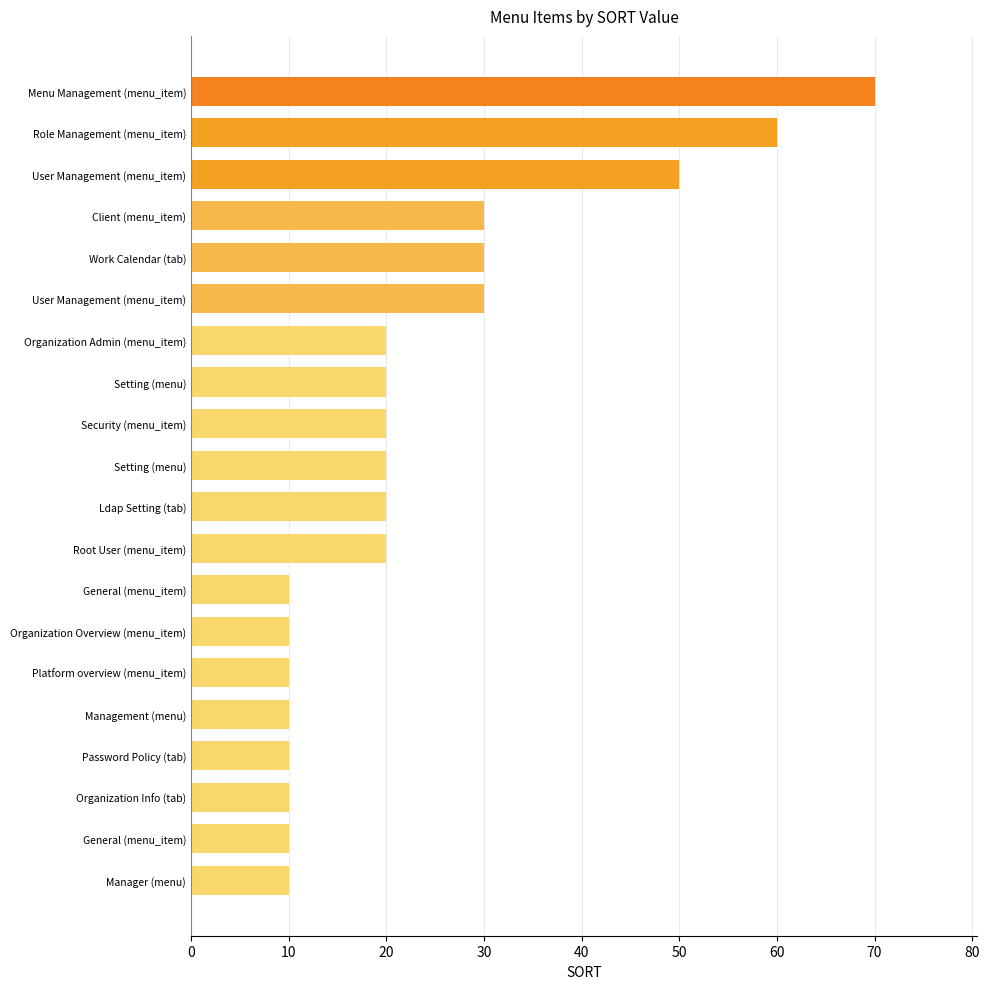

What is the difference between the maximum and minimum values?

60